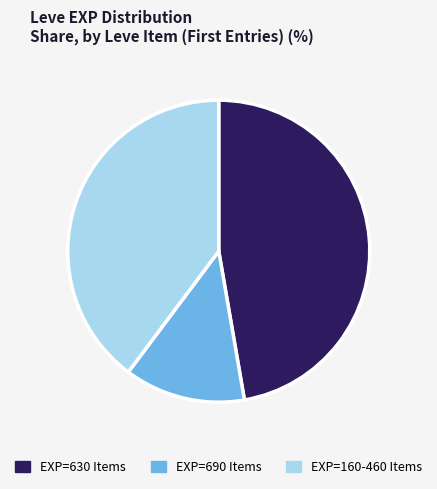

Rank the categories by value from highest to lowest.

EXP=630 Items, EXP=160-460 Items, EXP=690 Items